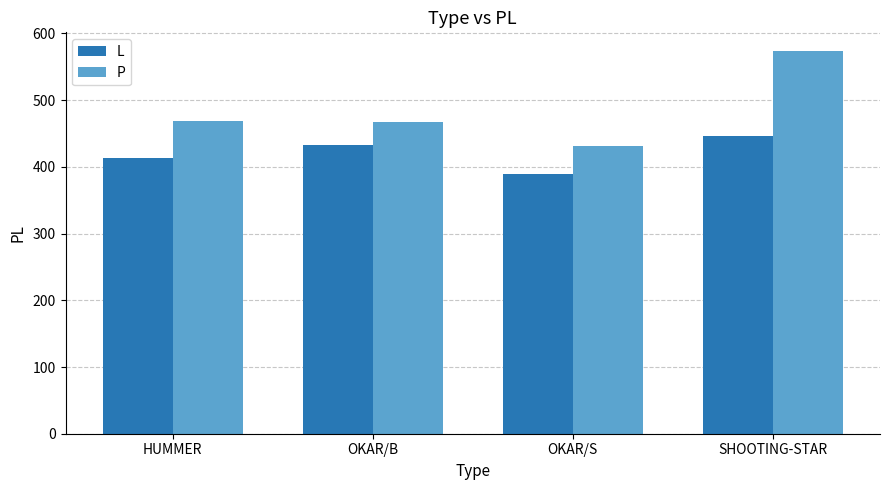

Does the chart contain any negative values?

No